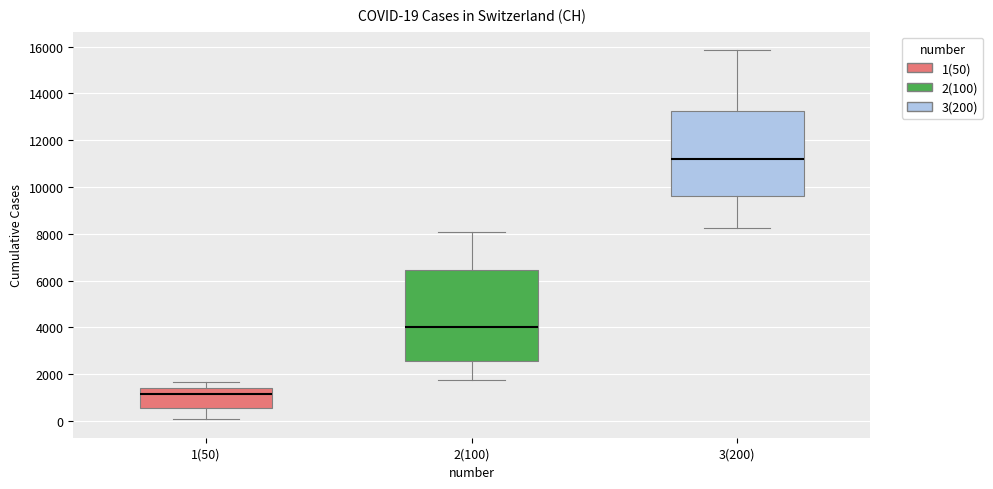

Which box's median line is the highest?

3(200)